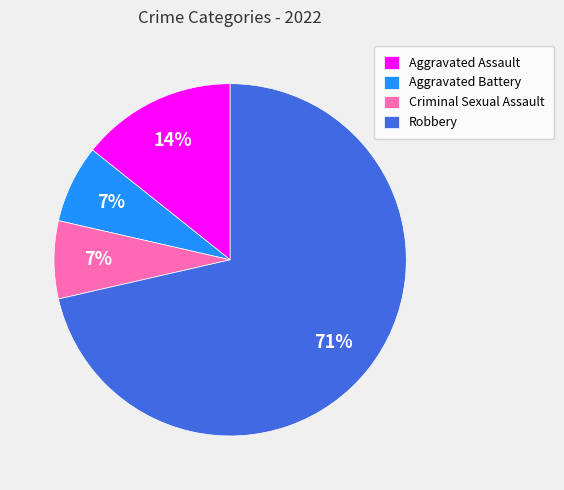

Does Robbery represent more than half of the total?

Yes